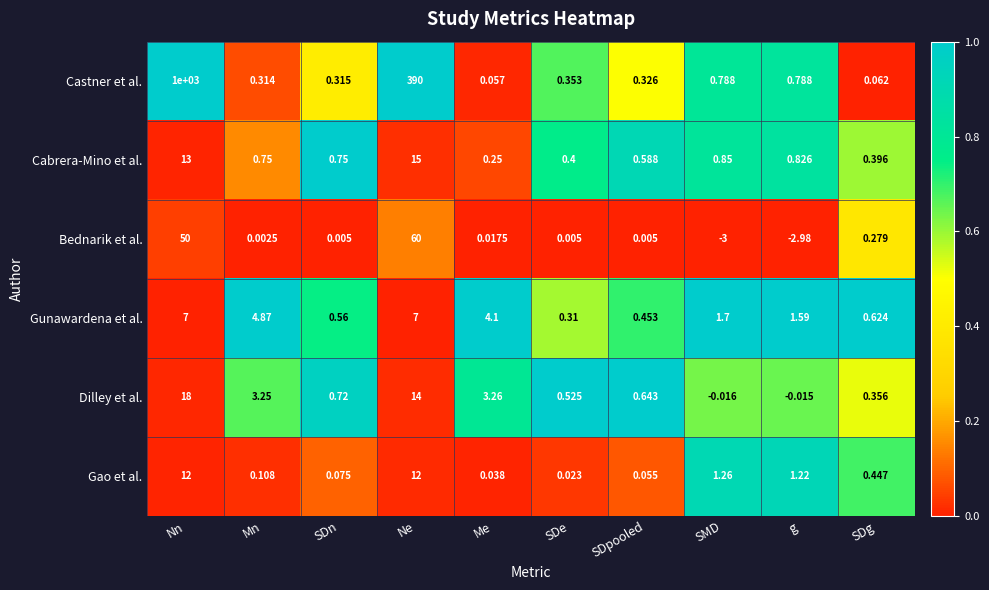

List the series in order of their peak value, lowest first.

Gunawardena et al., Gao et al., Cabrera-Mino et al., Dilley et al., Bednarik et al., Castner et al.